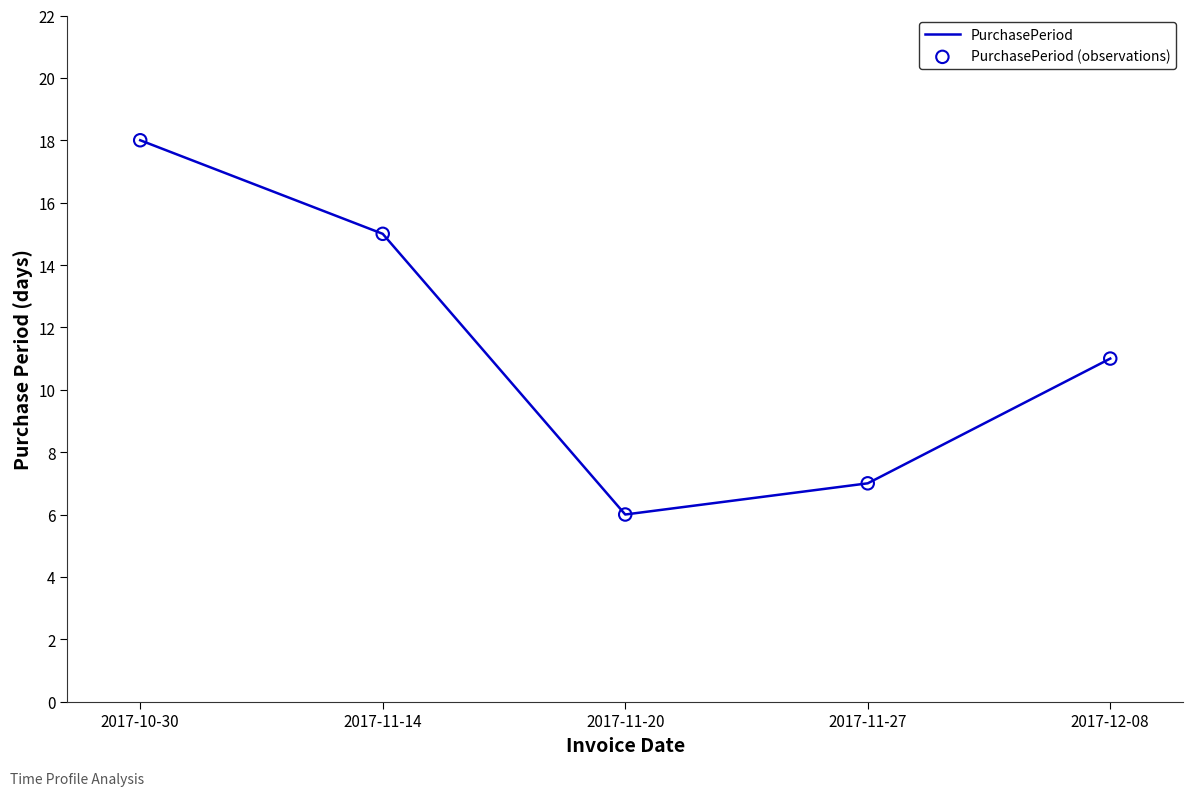

Where is the data nearest to the value 12?

2017-12-08